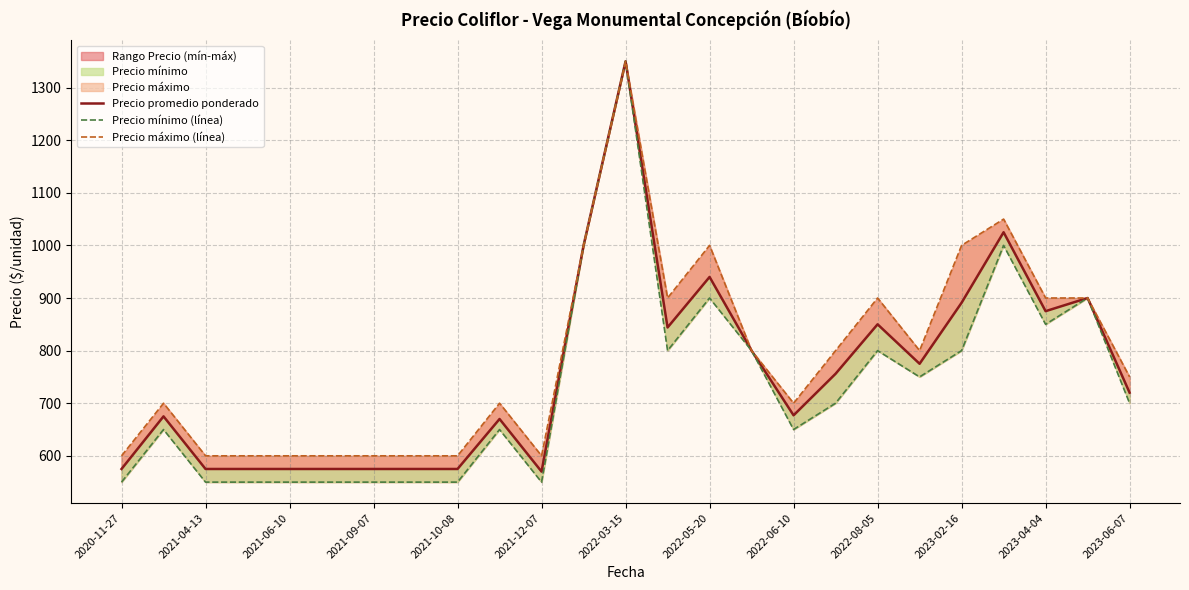

List the series in order of their peak value, highest first.

Precio promedio ponderado, Precio mínimo (línea), Precio máximo (línea)